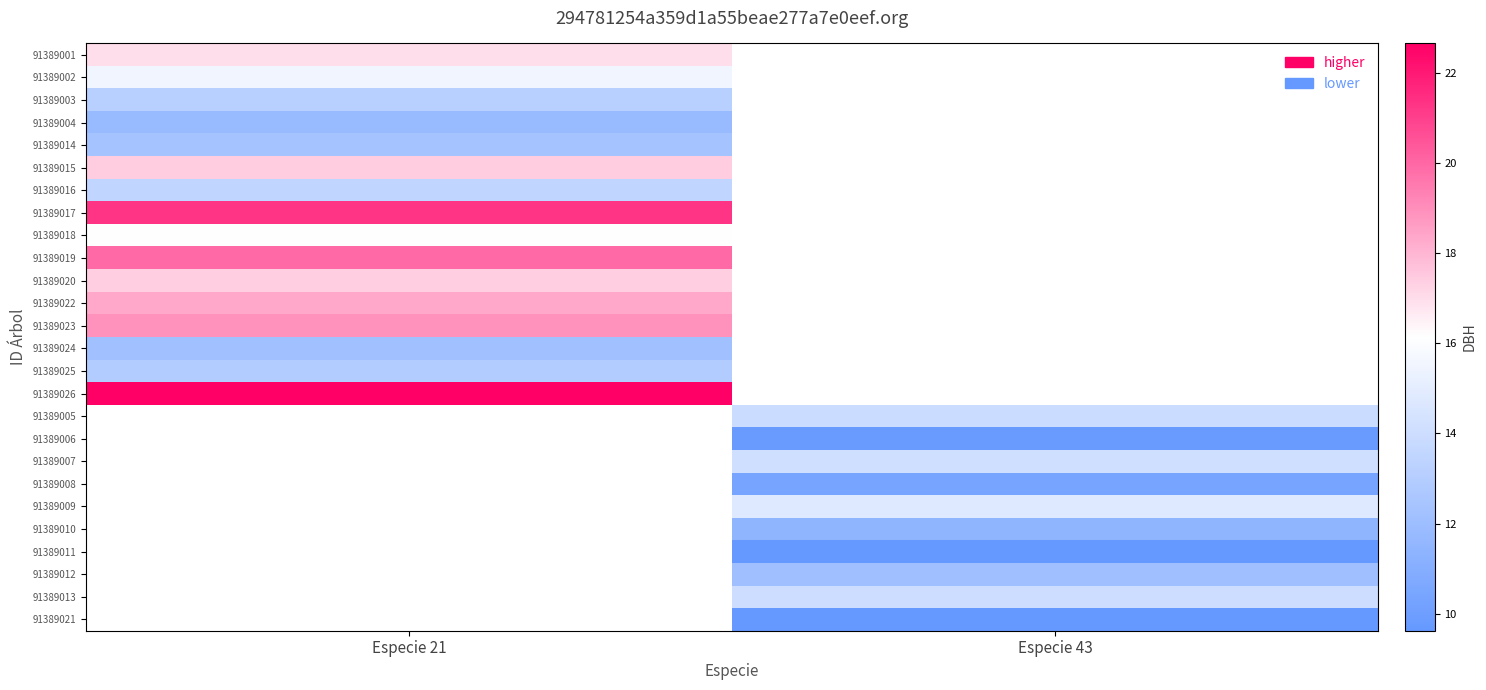

What is the approximate value of 91389020 at Especie 21?

17.4